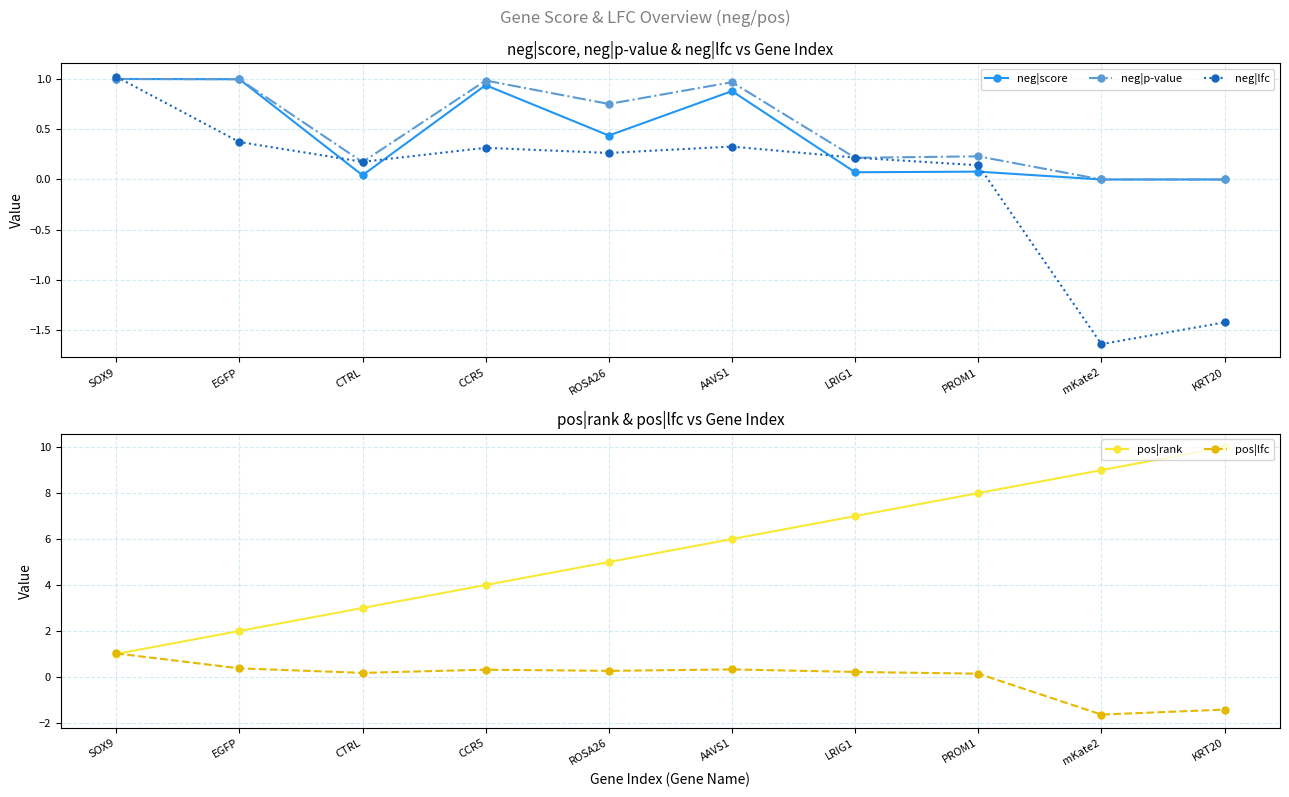

List the labels in order of neg|p-value value, smallest first.

KRT20, mKate2, CTRL, LRIG1, PROM1, ROSA26, AAVS1, CCR5, EGFP, SOX9